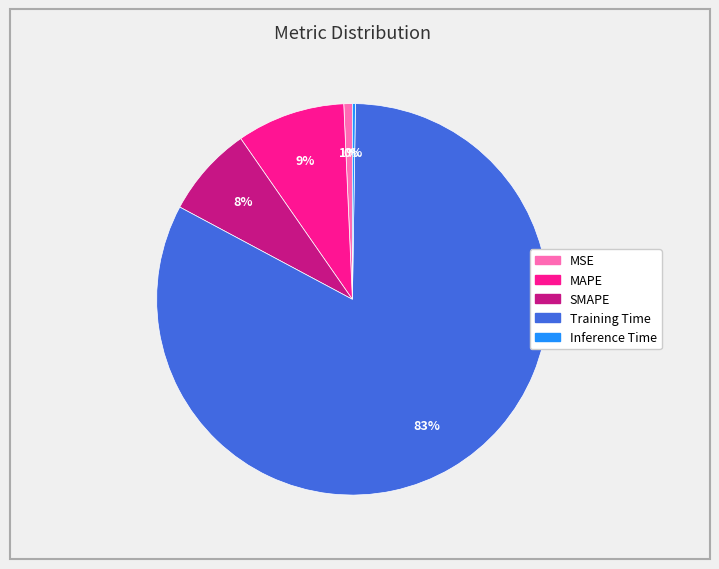

To the nearest percent, what percentage of the pie is MAPE?

9%